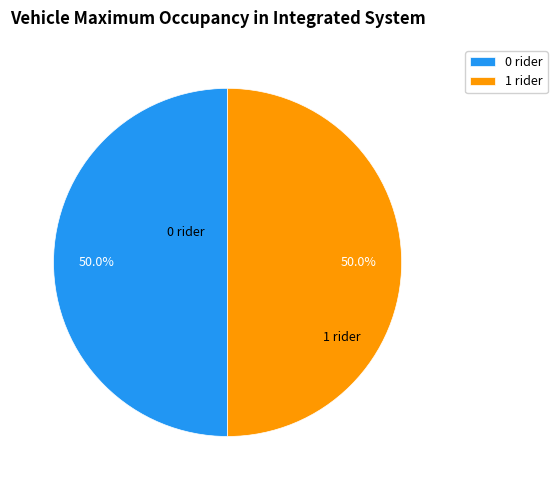

Is the sum of 1 rider and 0 rider greater than half?

Yes